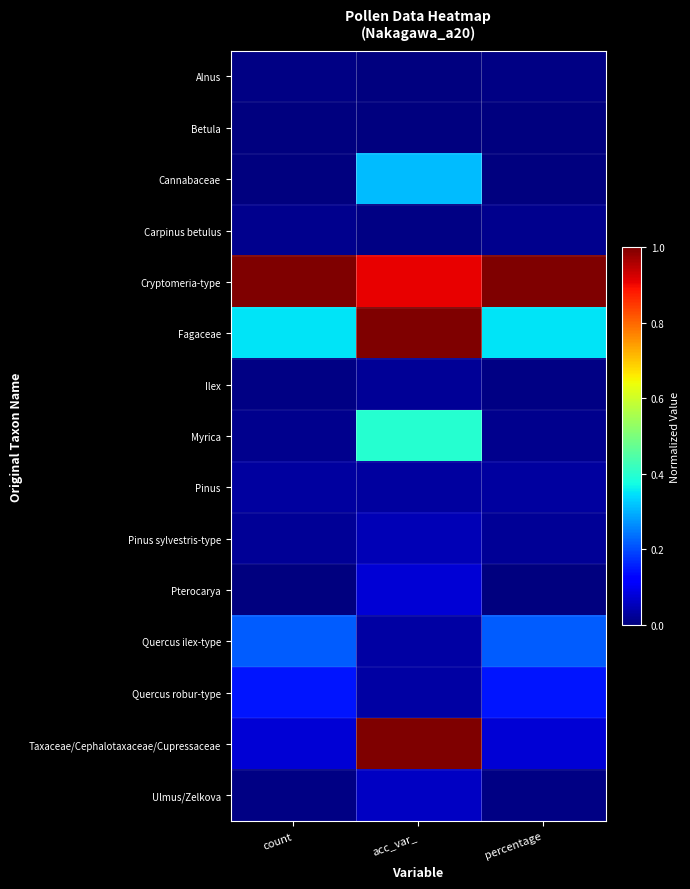

How many categories are shown in the chart?

3